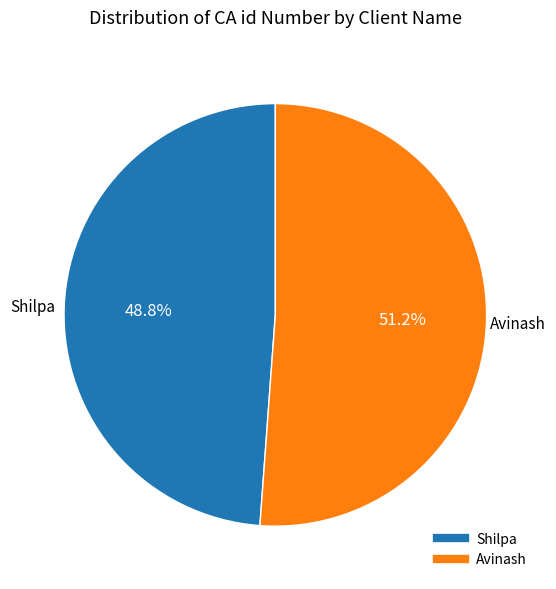

To the nearest percent, what is the average slice percentage?

50%